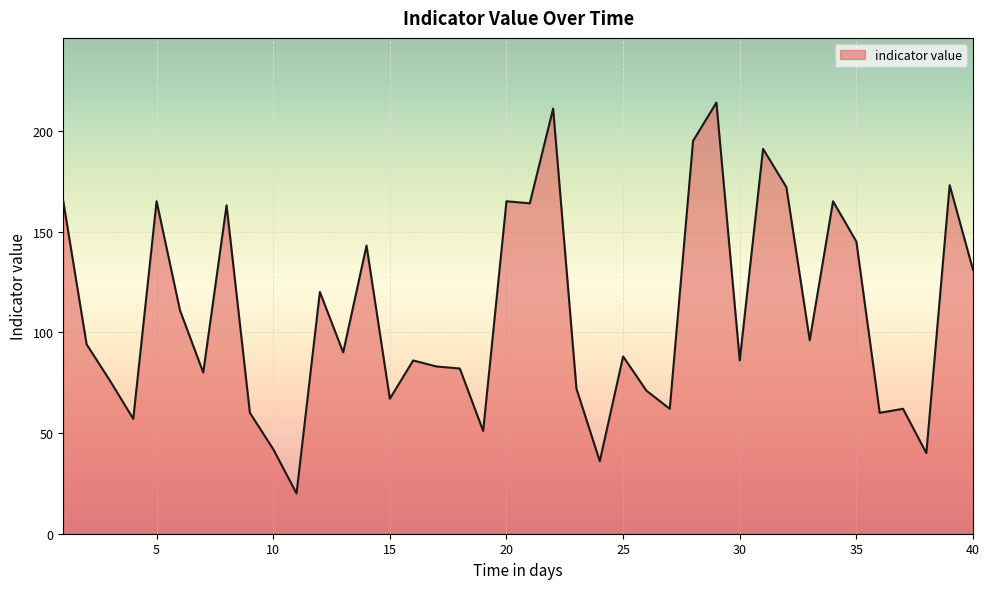

What is the difference between the maximum and minimum values?

194